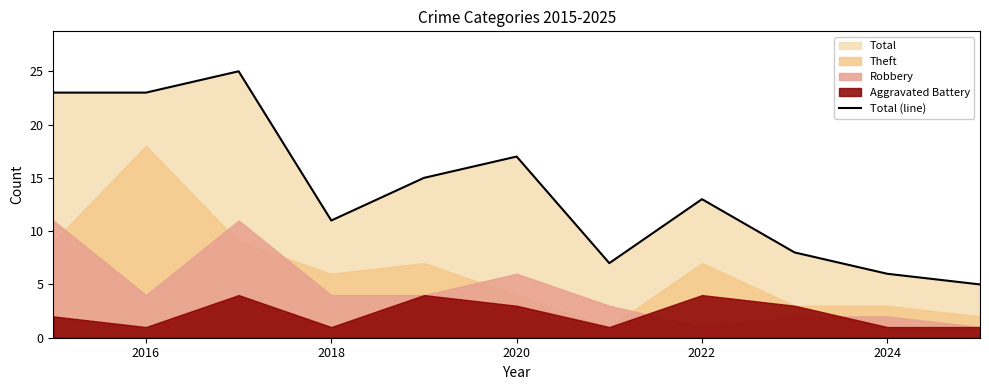

How many data points are less than 13?

5